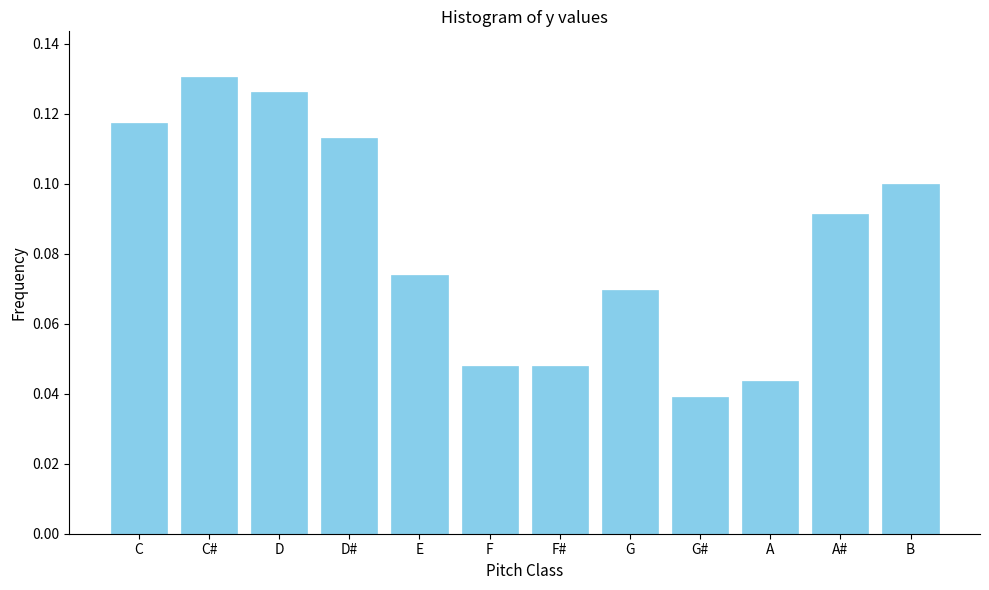

Which category has the highest value across all series?

C#